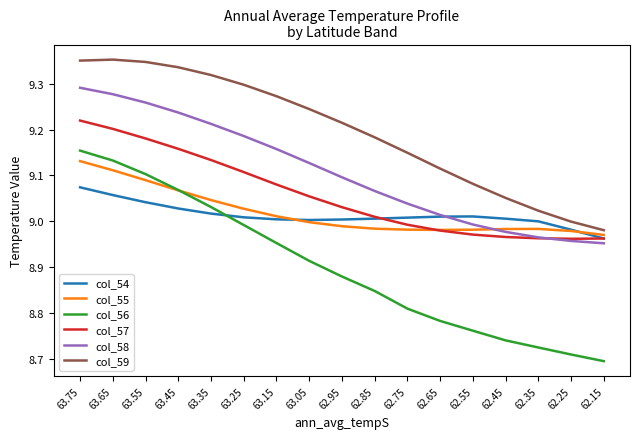

How many values in the col_57 series are below 9?

7